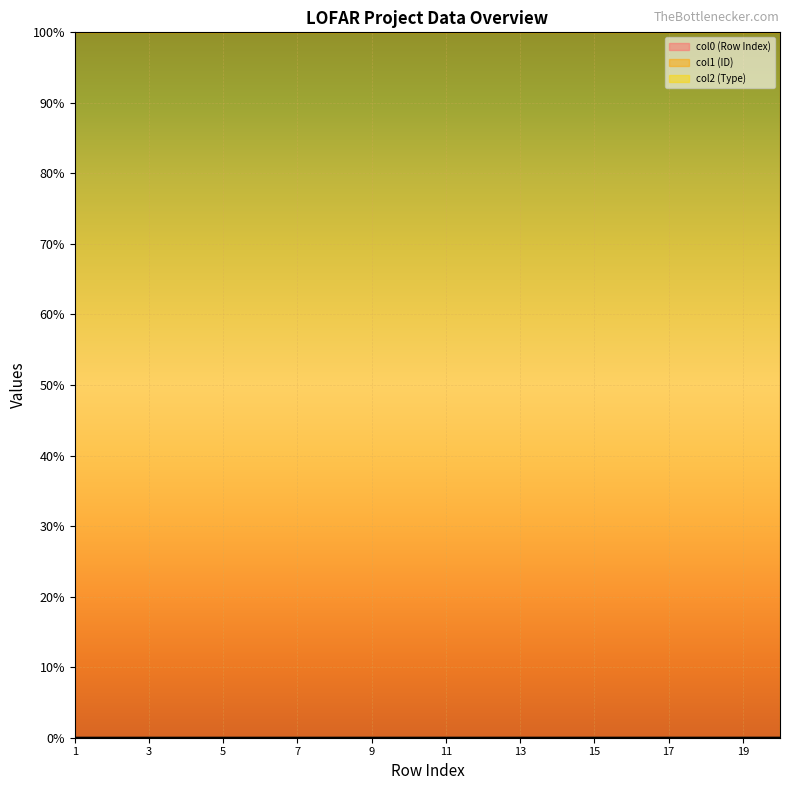

Between 5 and 11, which is larger?

11